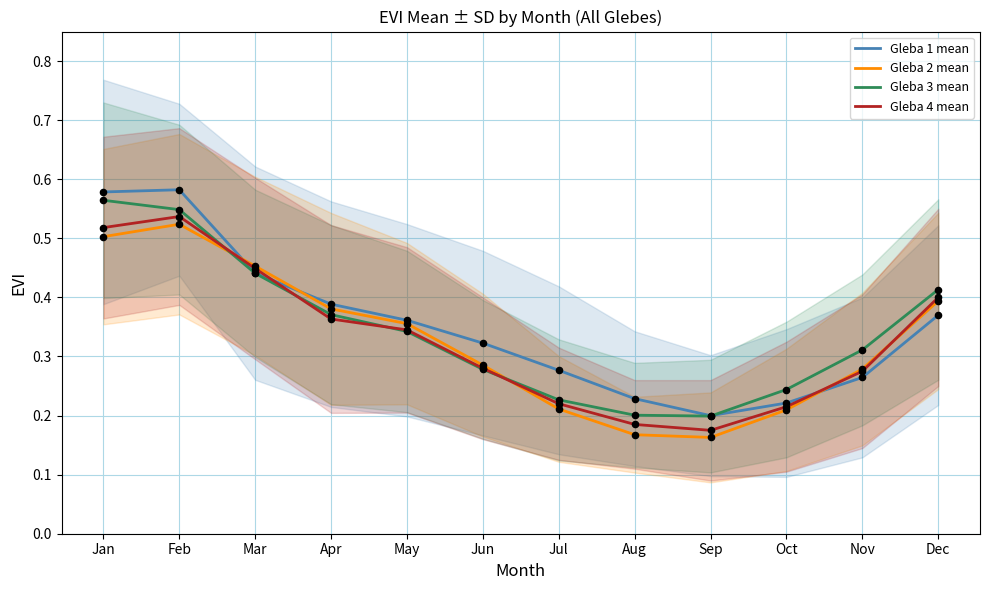

Is the value of Gleba 3 mean at Jul greater than the value of Gleba 4 mean at Sep?

Yes